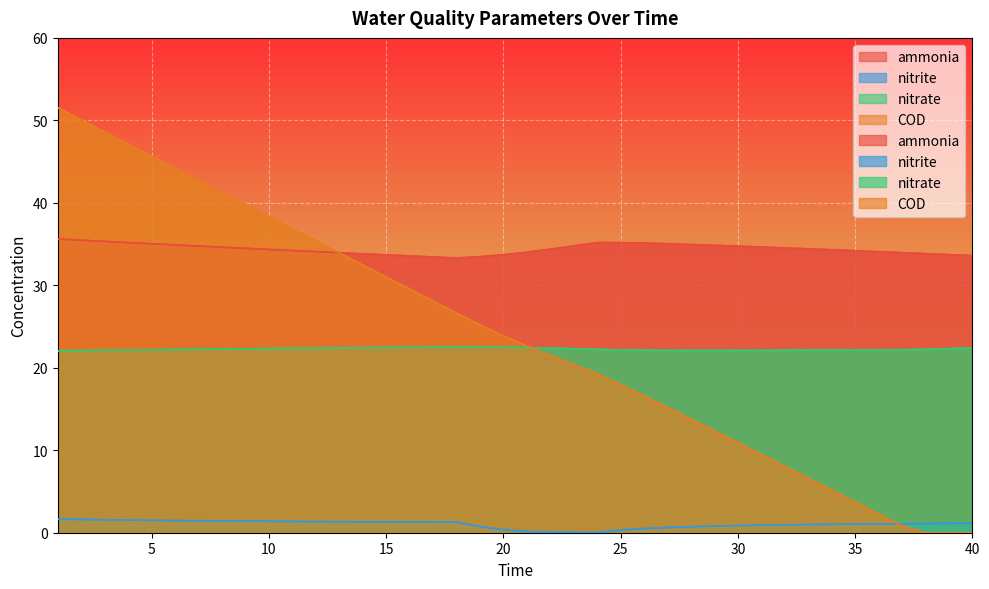

Is the value of nitrate at 8 greater than the value of COD at 18?

No